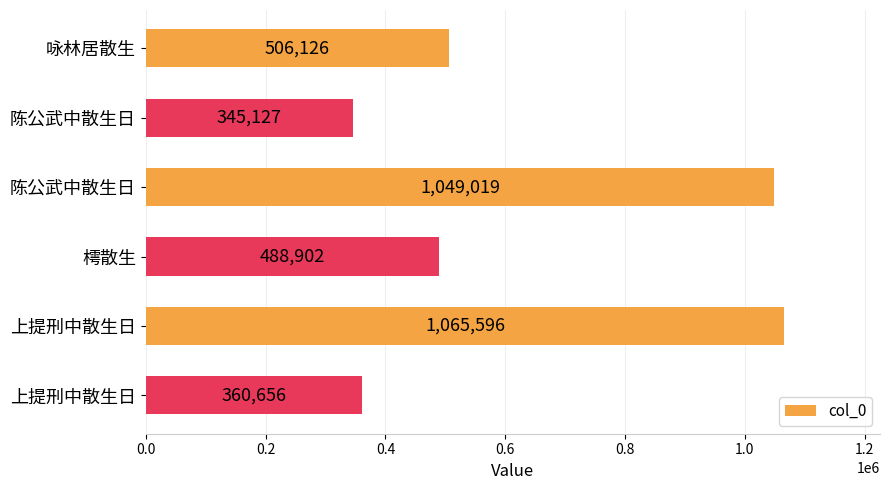

How many series are shown in this chart?

1